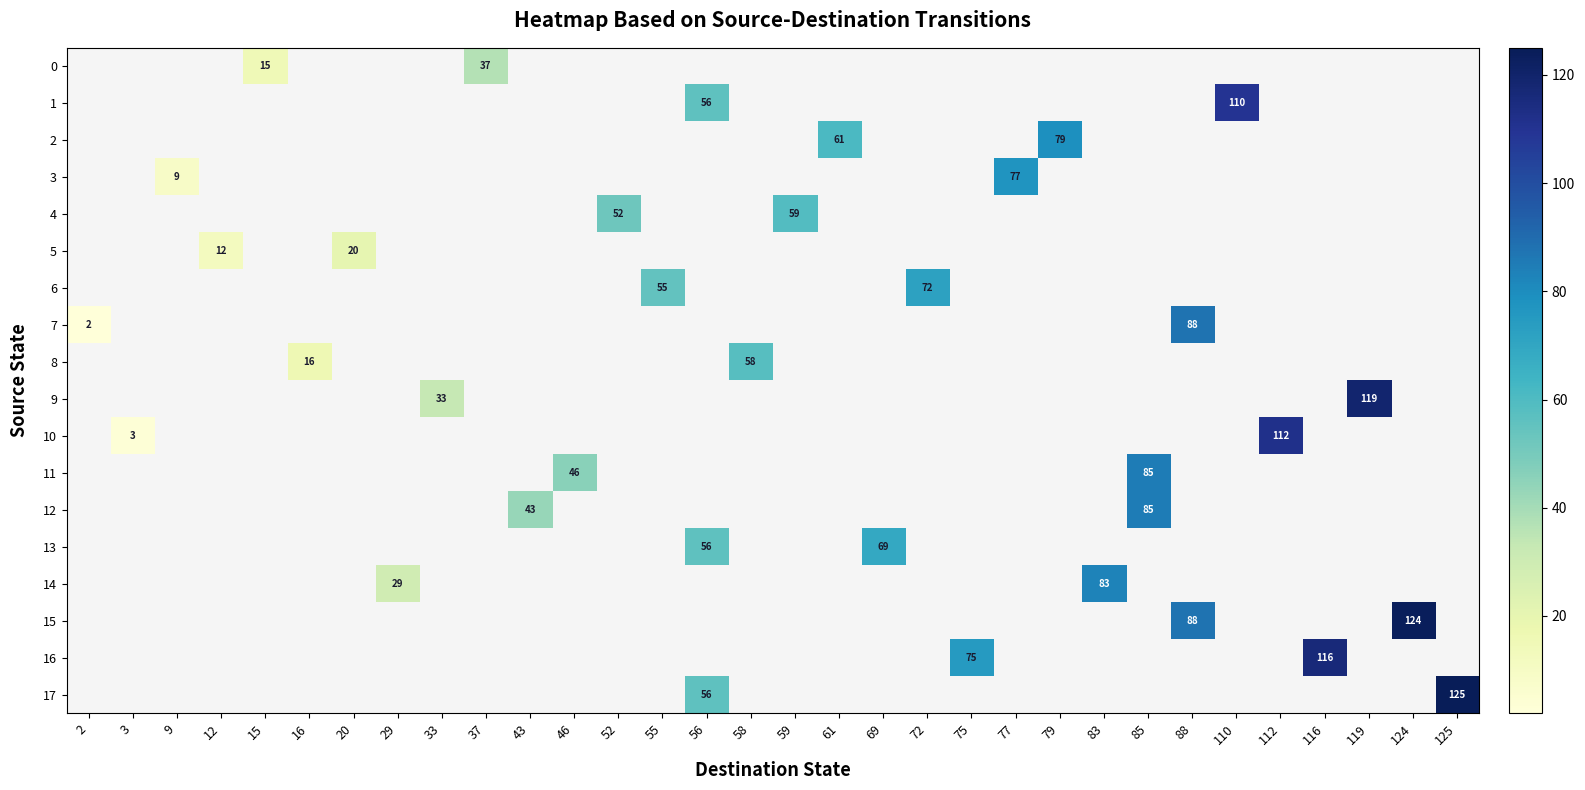

Between 16 and 33, which is larger?

33